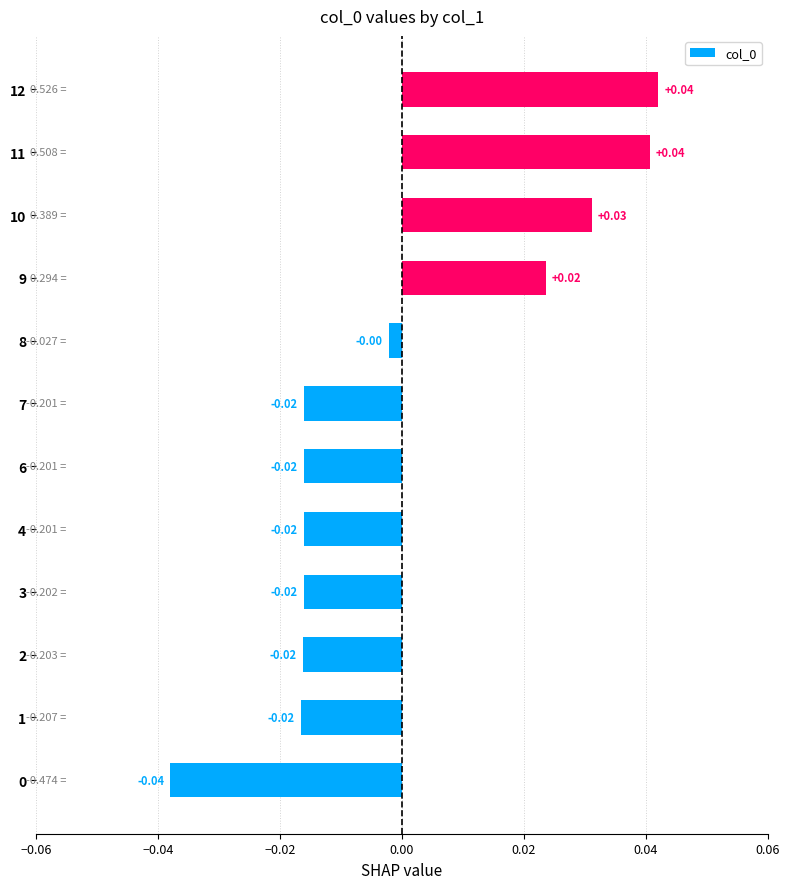

Between 10 and 9, which is larger?

10